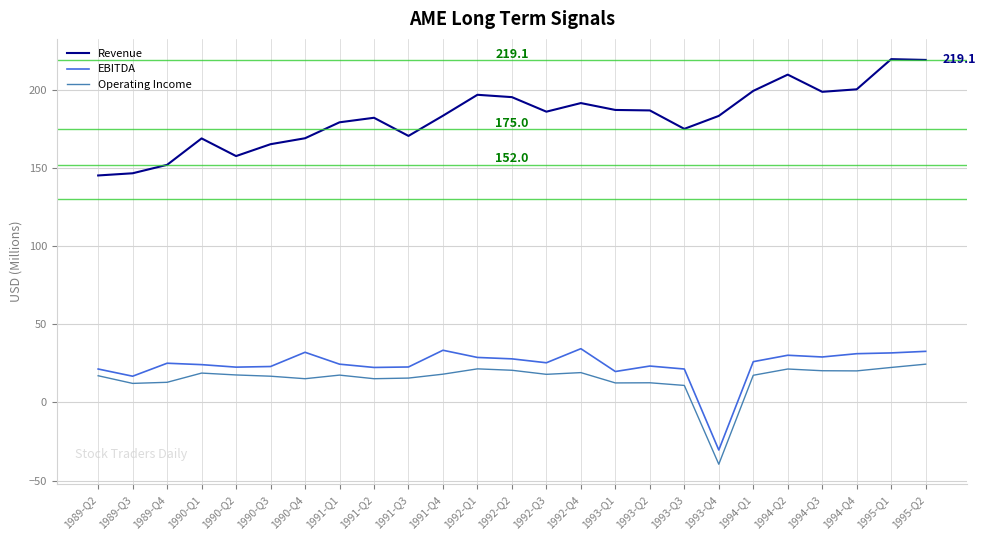

The value of Revenue at 1993-Q1 is 187.1. True or false?

True